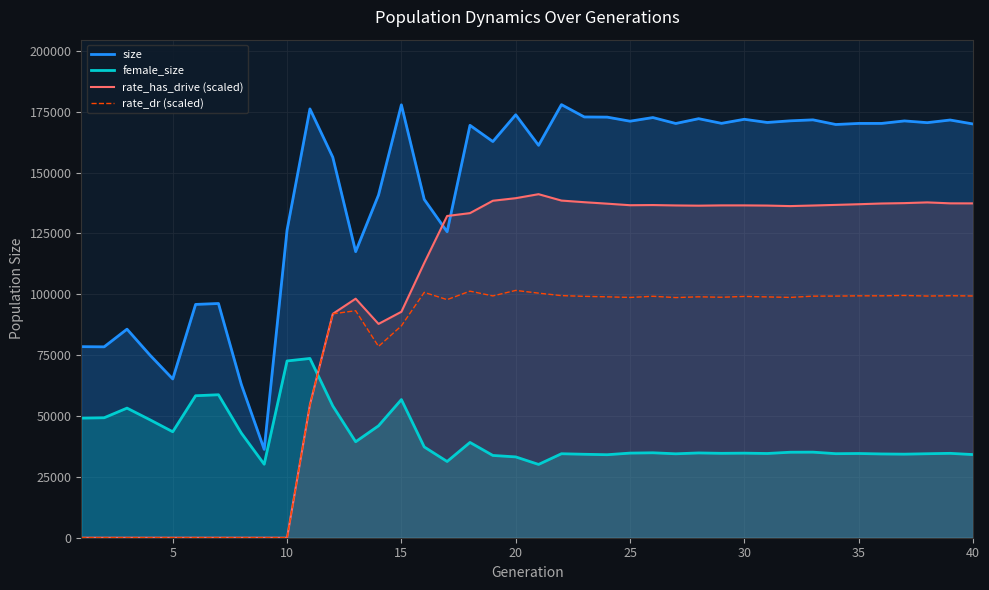

Which series has the largest total across all categories?

size